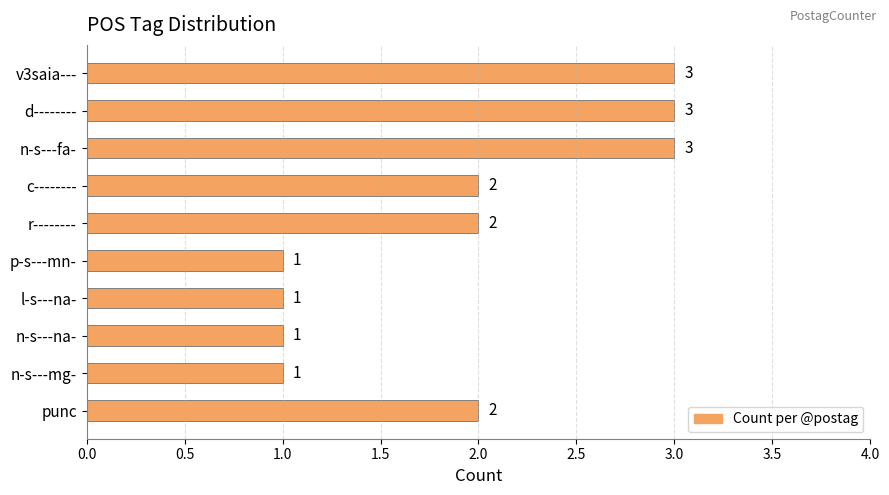

What is the sum of all values?

19